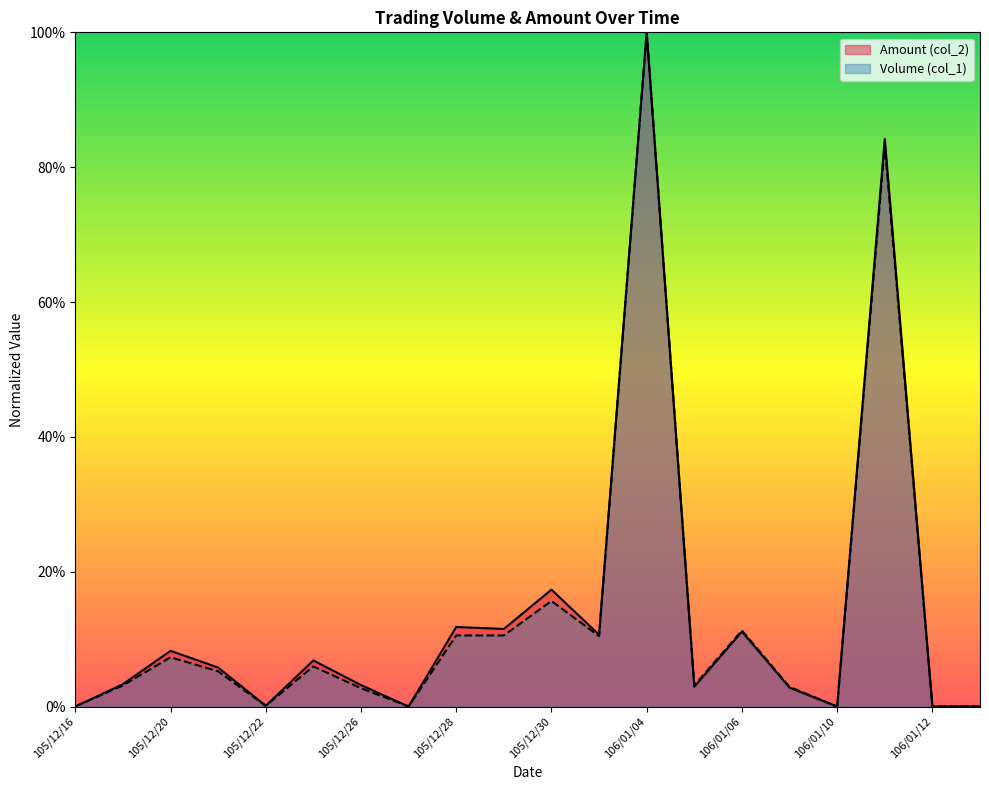

In Volume (col_1), how many points are higher than both neighbors (excluding endpoints)?

6